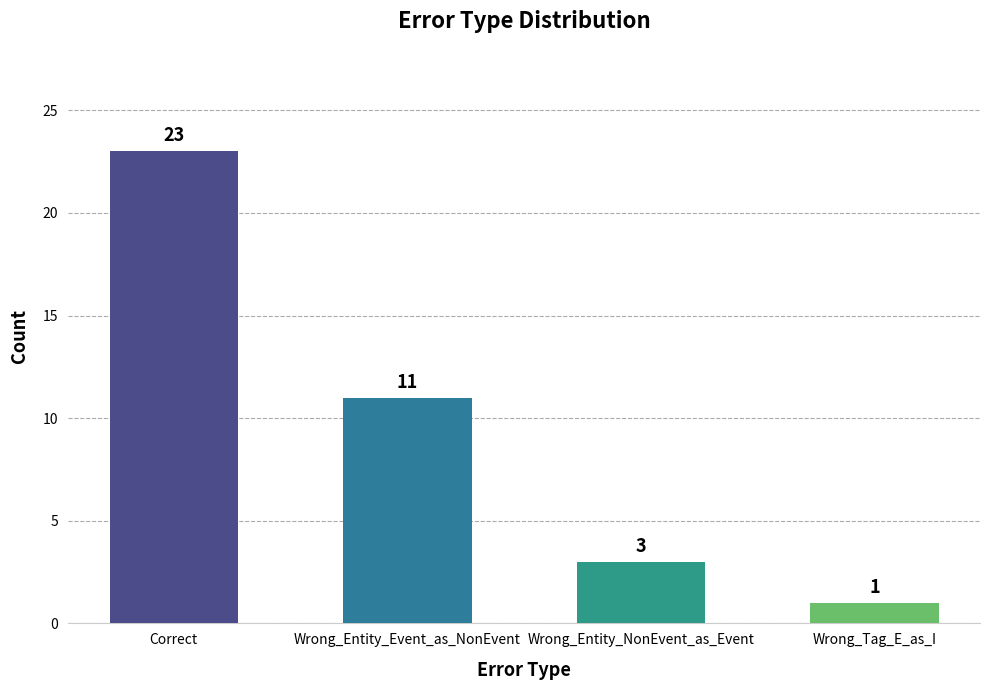

At which label does the data first exceed 11?

Correct